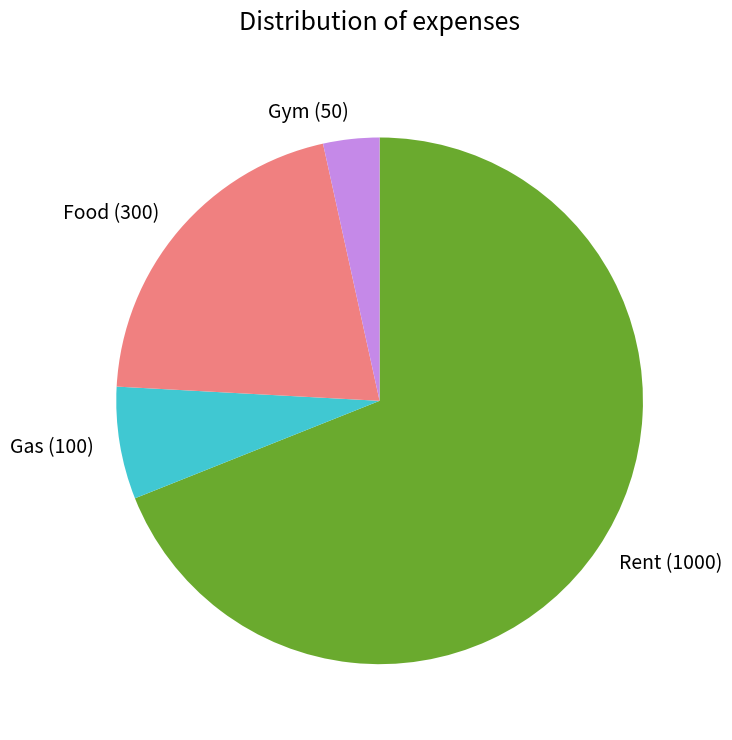

Which category has the biggest portion of the pie?

Rent